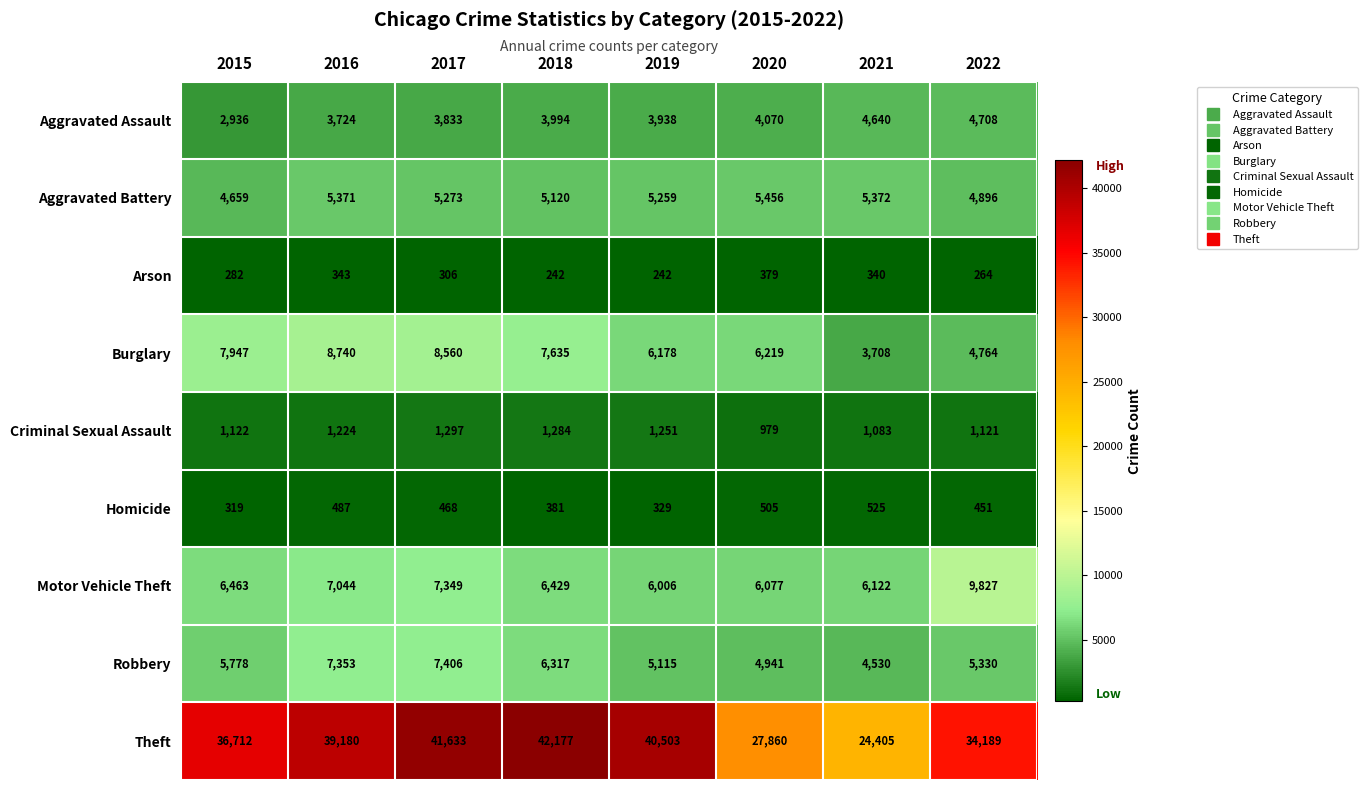

Is it true that Aggravated Assault equals 4070 at 2020?

True